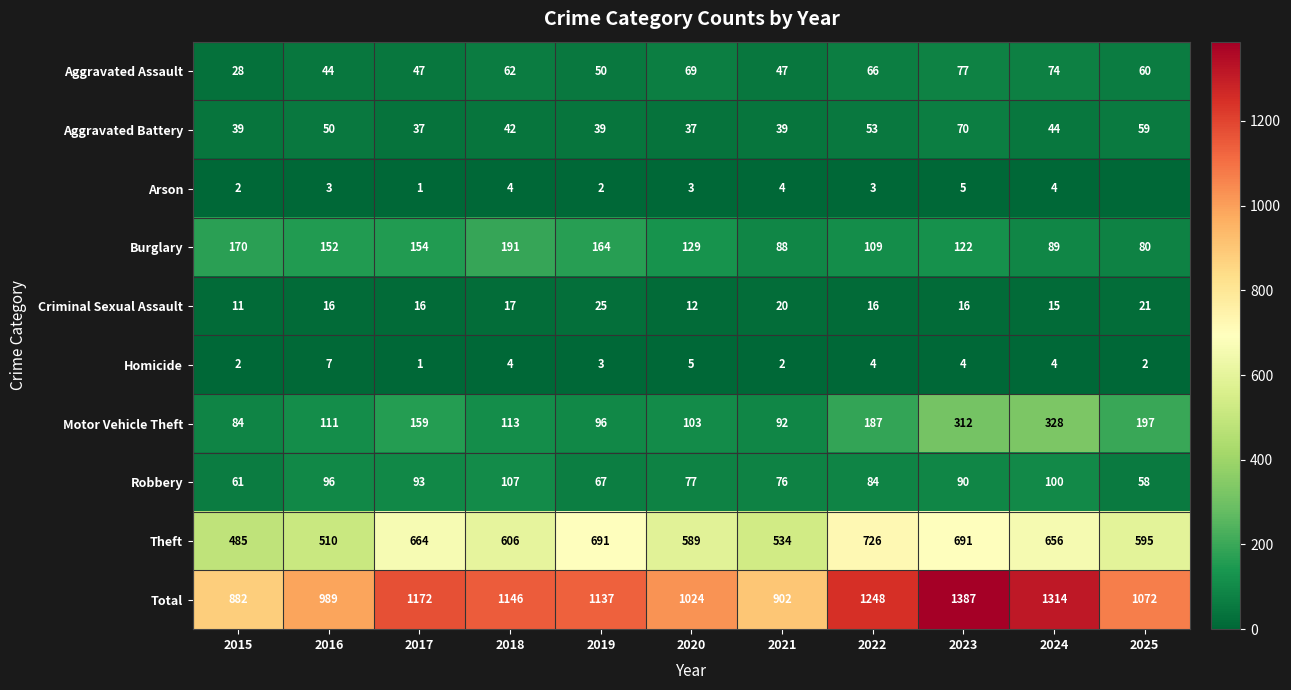

The value of Arson at 2018 is 4. True or false?

True